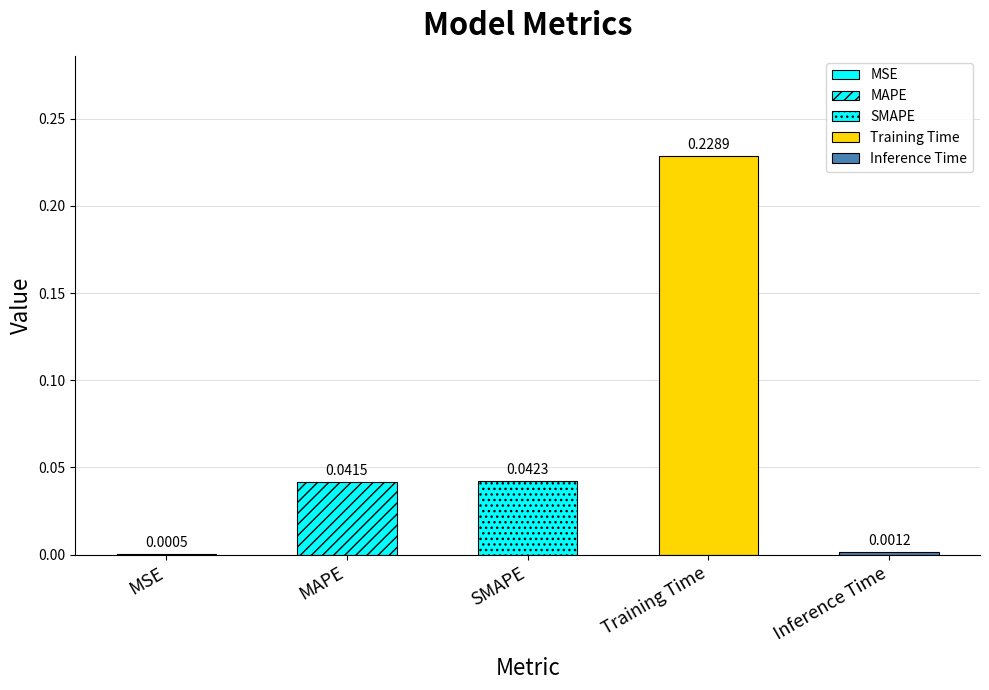

At which category does the chart reach its peak across all series?

Training Time